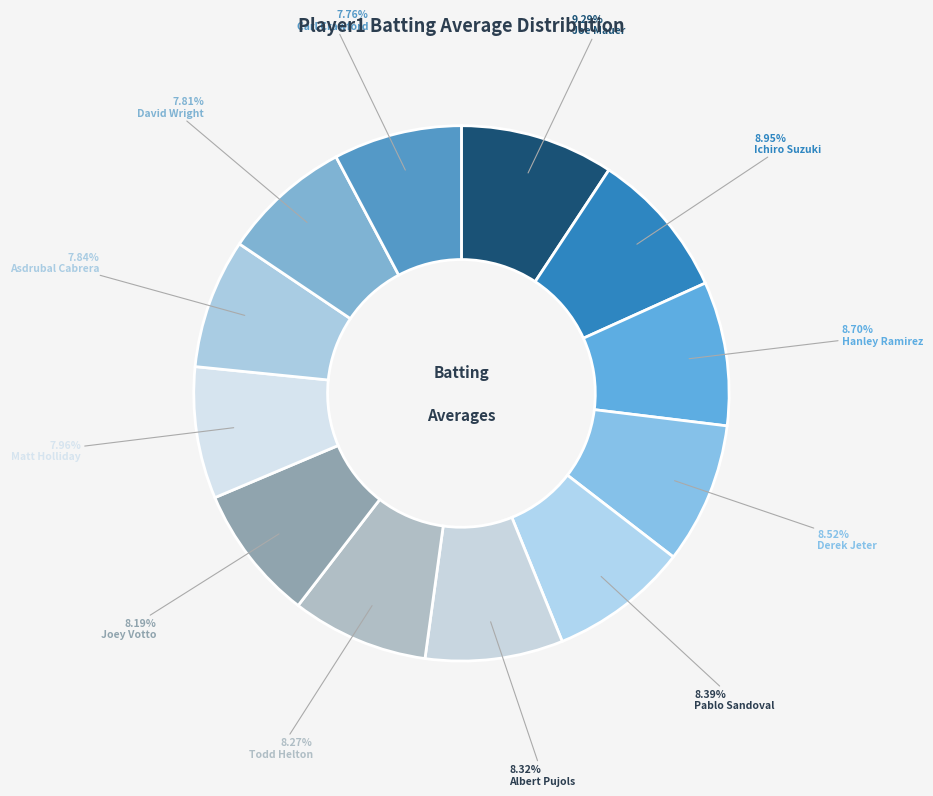

To the nearest percent, what is the average slice percentage?

8%